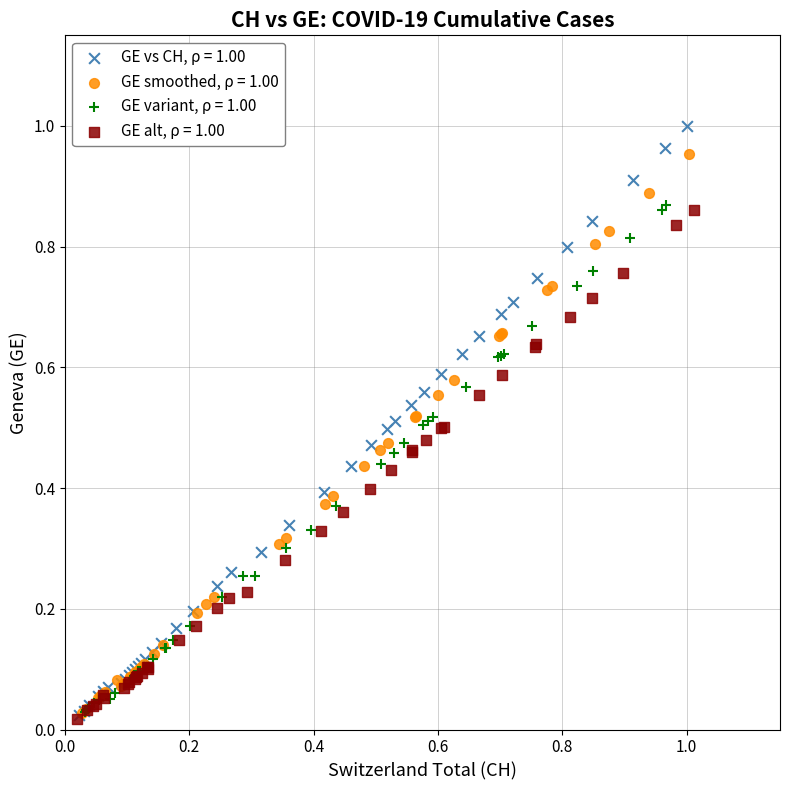

Which series reaches the maximum Y coordinate?

GE vs CH, ρ = 1.00